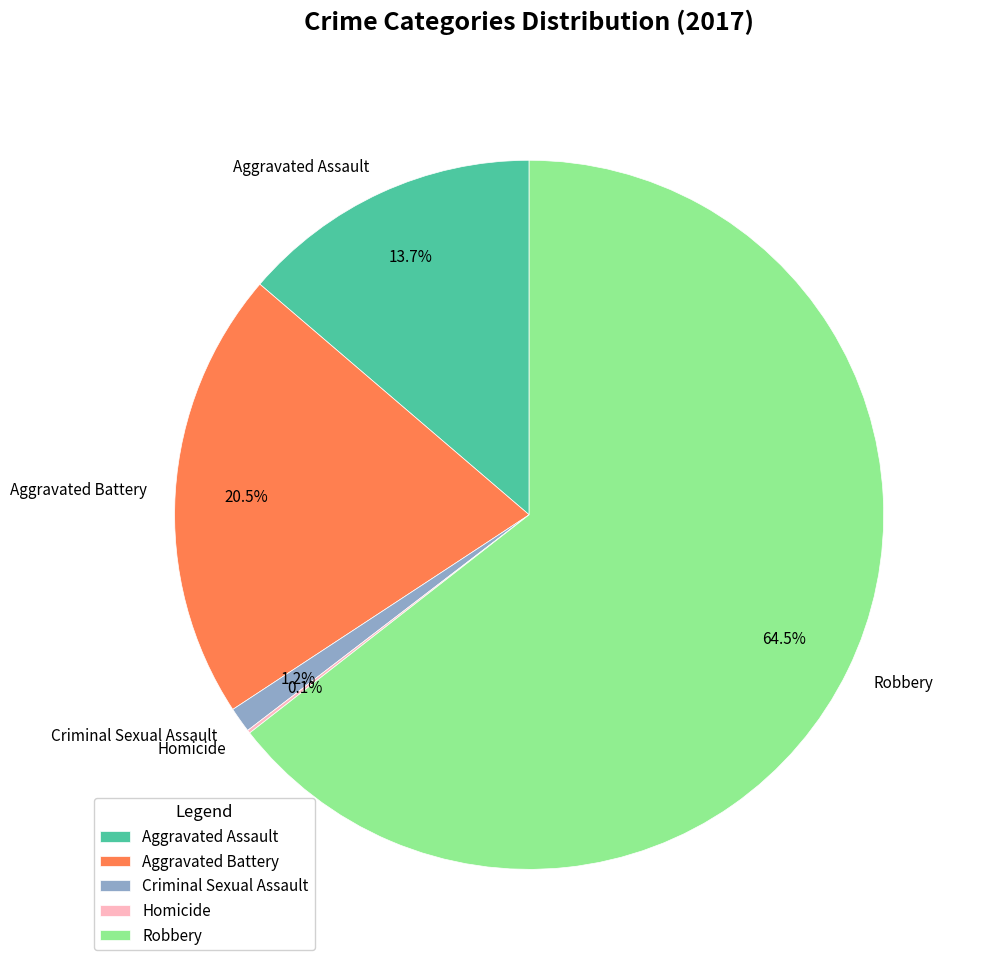

Is Robbery the majority of the pie?

Yes